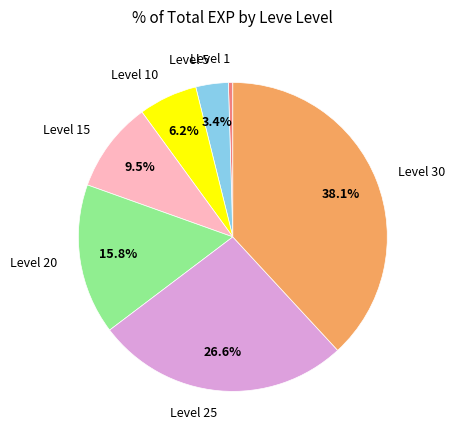

Does Level 20 account for over 50% of the chart?

No